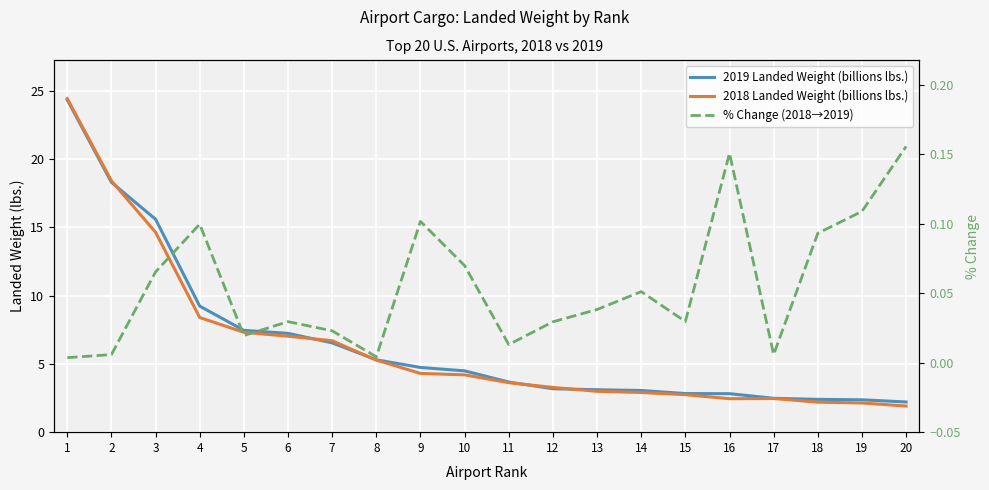

Which series has the largest total across all categories?

2019 Landed Weight (billions lbs.)